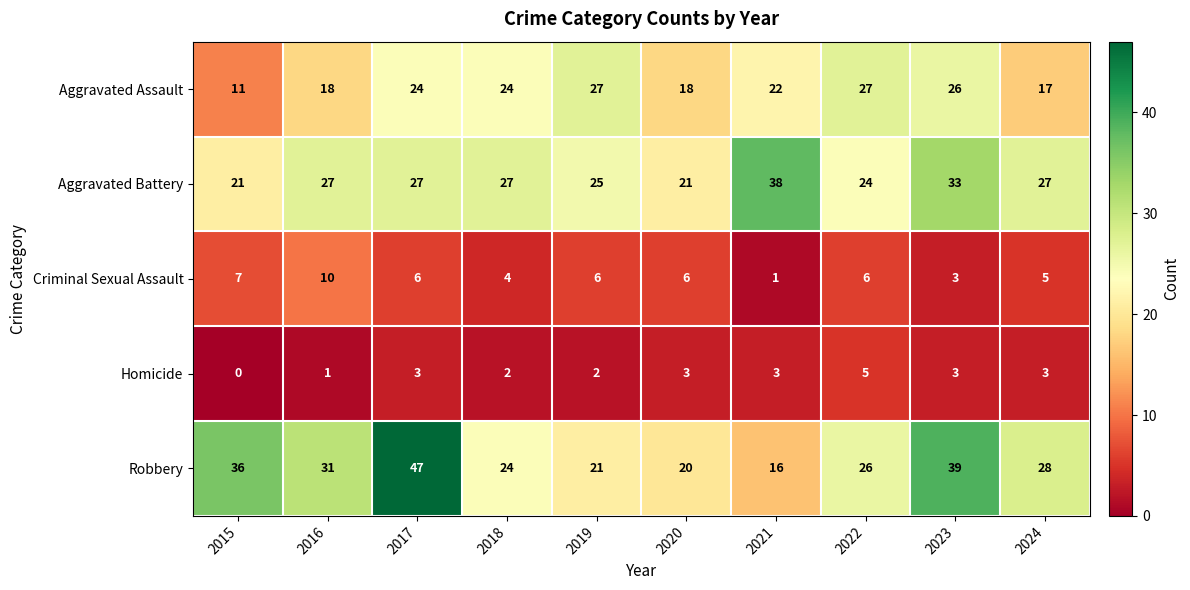

Where is Criminal Sexual Assault nearest to the value 5?

2024